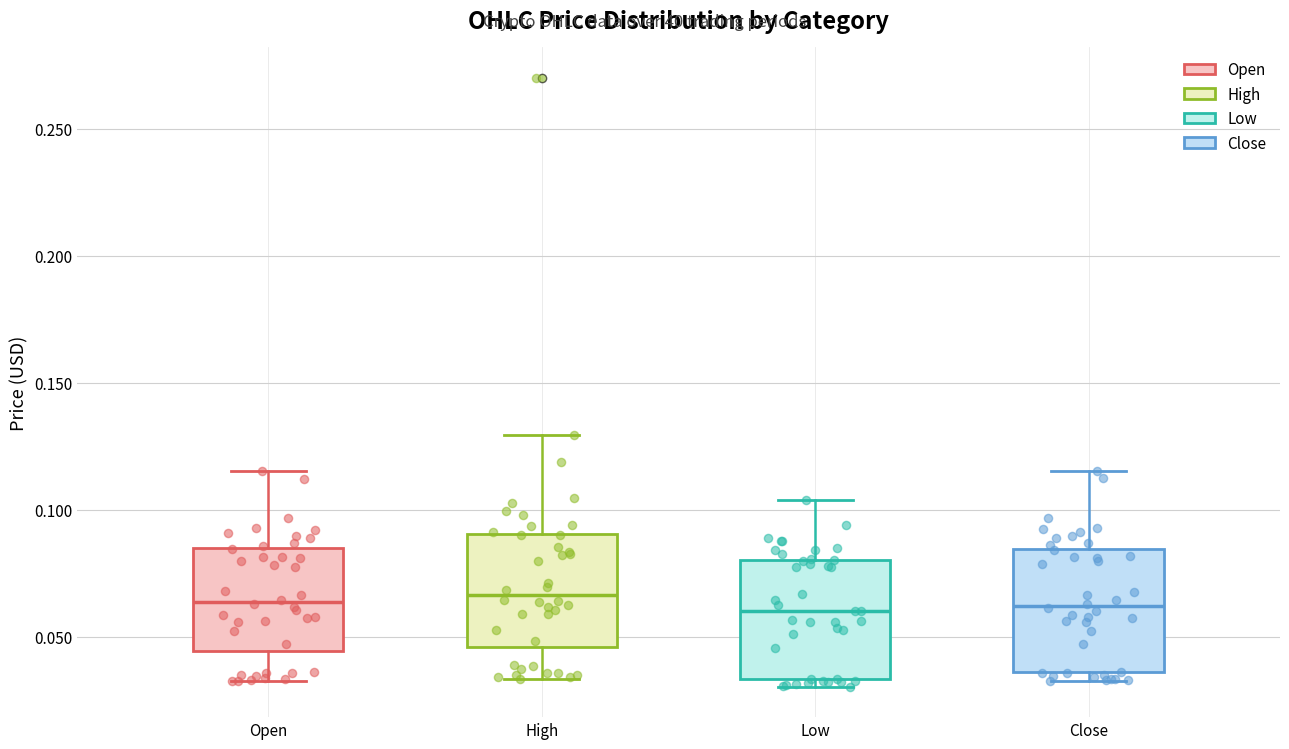

Where does the median line of the box for High sit on the y-axis? The values are not printed on the chart, so give them approximately, as read against the axis.

0.065